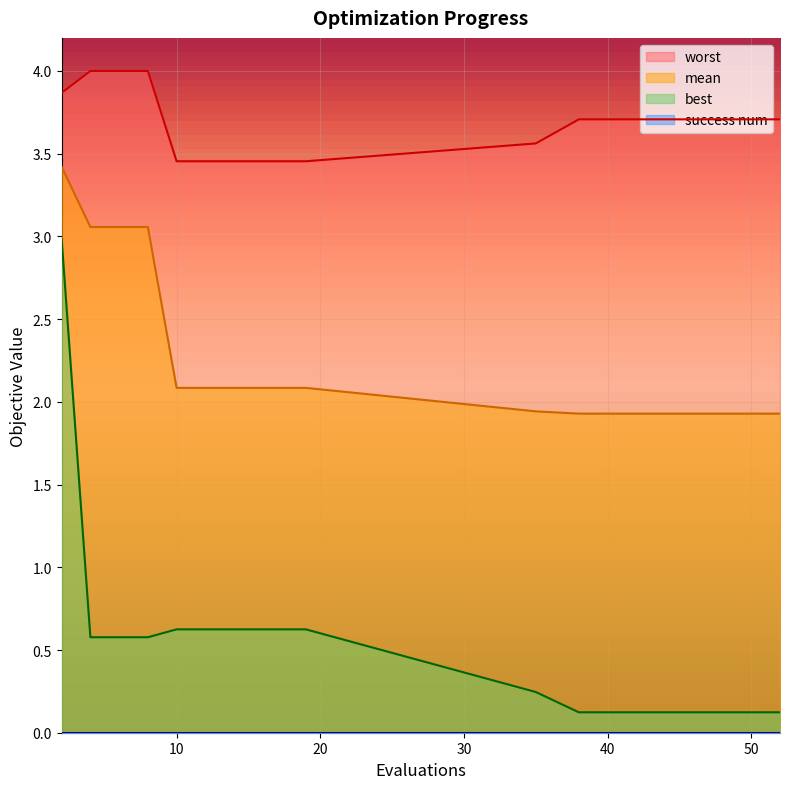

Reading left to right, list all the values displayed in this chart.

mean: 3.4	3.1	3.1	3.1	2.1	2.1	2.1	2.1	2.1	2.1	1.9	1.9	1.9	1.9	1.9	1.9	1.9	1.9	1.9	1.9
best: 3.0	0.6	0.6	0.6	0.6	0.6	0.6	0.6	0.6	0.6	0.2	0.1	0.1	0.1	0.1	0.1	0.1	0.1	0.1	0.1
worst: 3.9	4.0	4.0	4.0	3.5	3.5	3.5	3.5	3.5	3.5	3.6	3.7	3.7	3.7	3.7	3.7	3.7	3.7	3.7	3.7